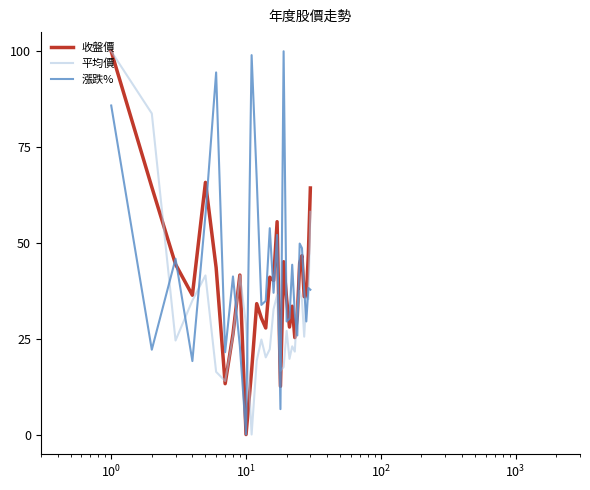

What is the average value of the 收盤價 series?

38.9